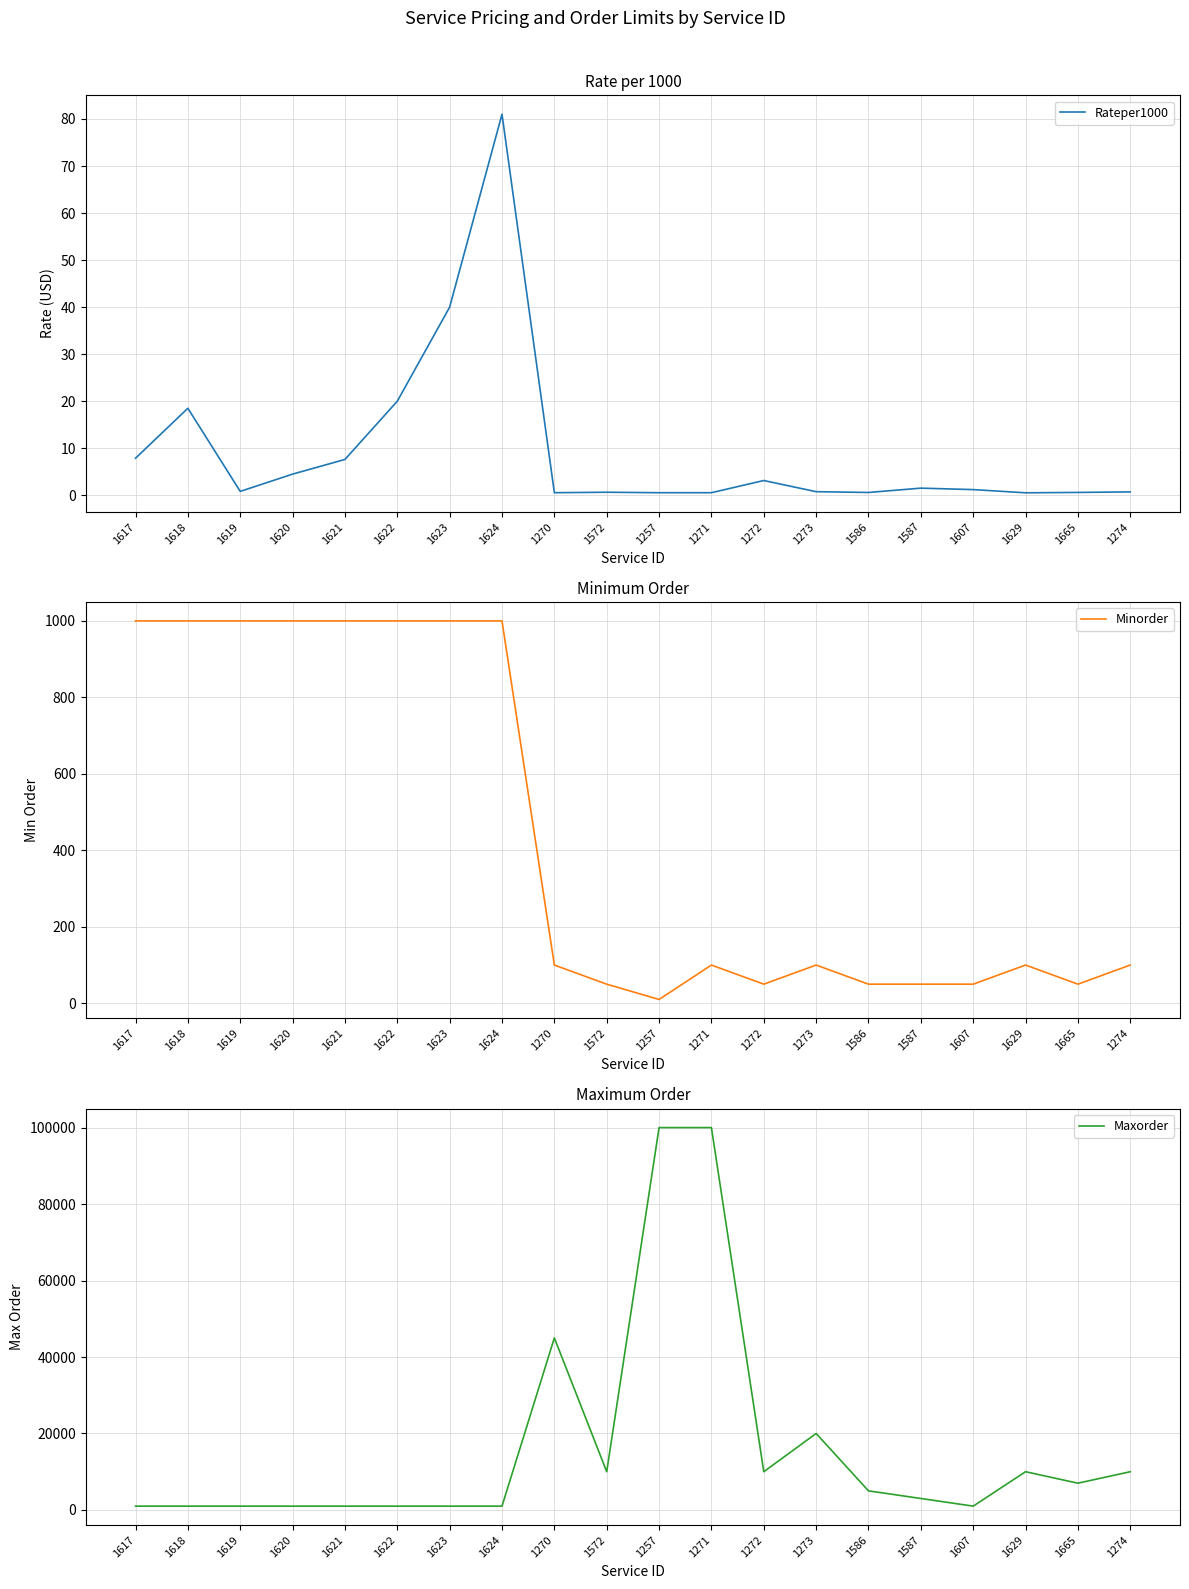

Which has a higher value, 1617 or 1665?

1617